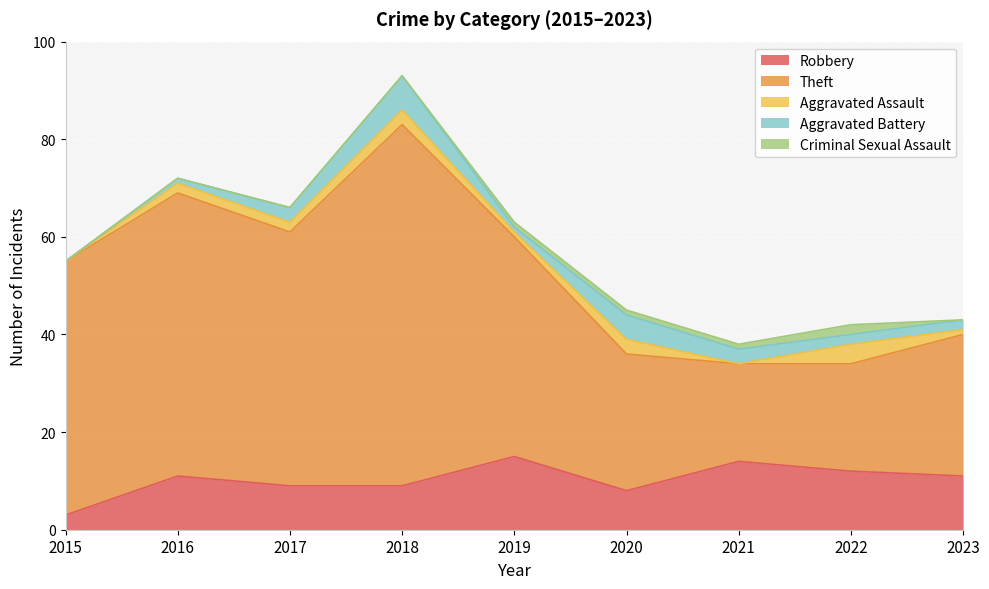

What is the average value of the Aggravated Assault series?

2